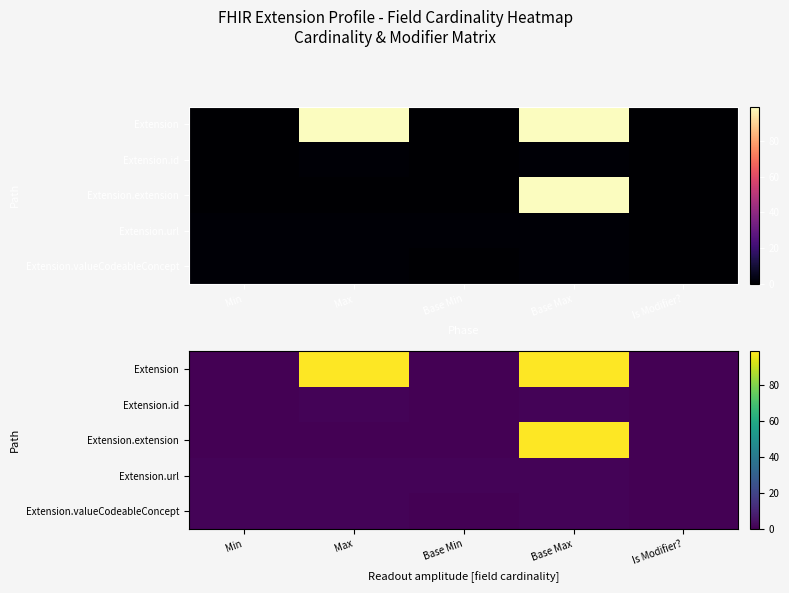

At which category is the sum across all series the highest?

Base Max